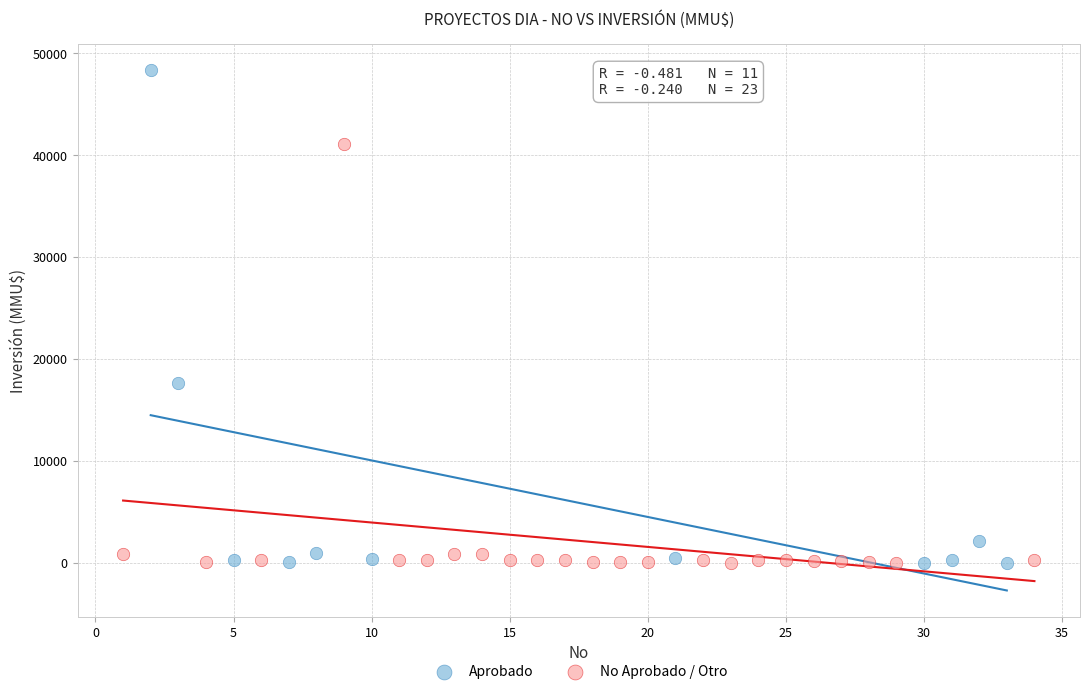

Which series has the widest spread of Y values?

Aprobado